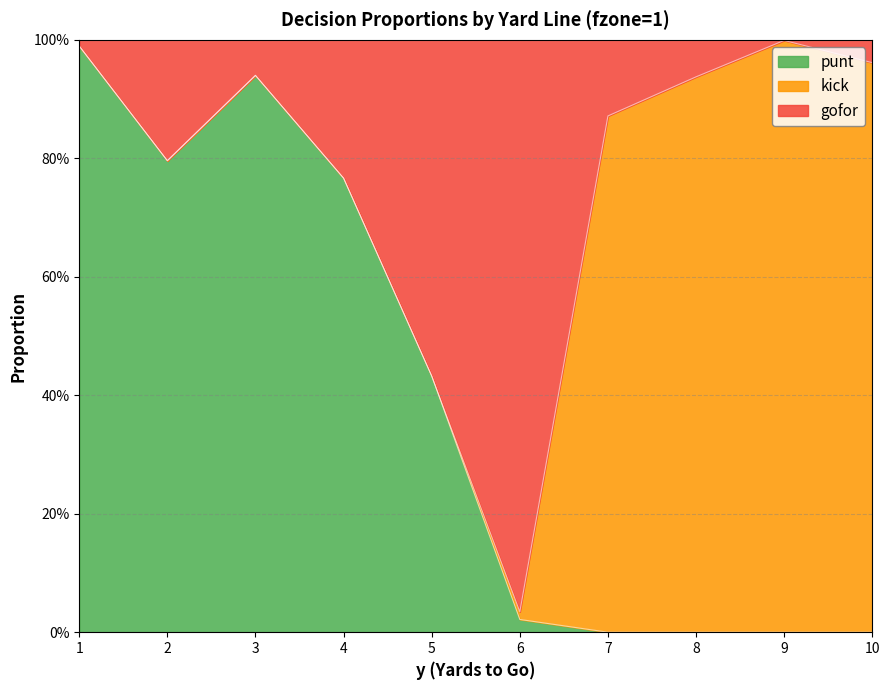

How many interior local peaks does the punt series have?

1